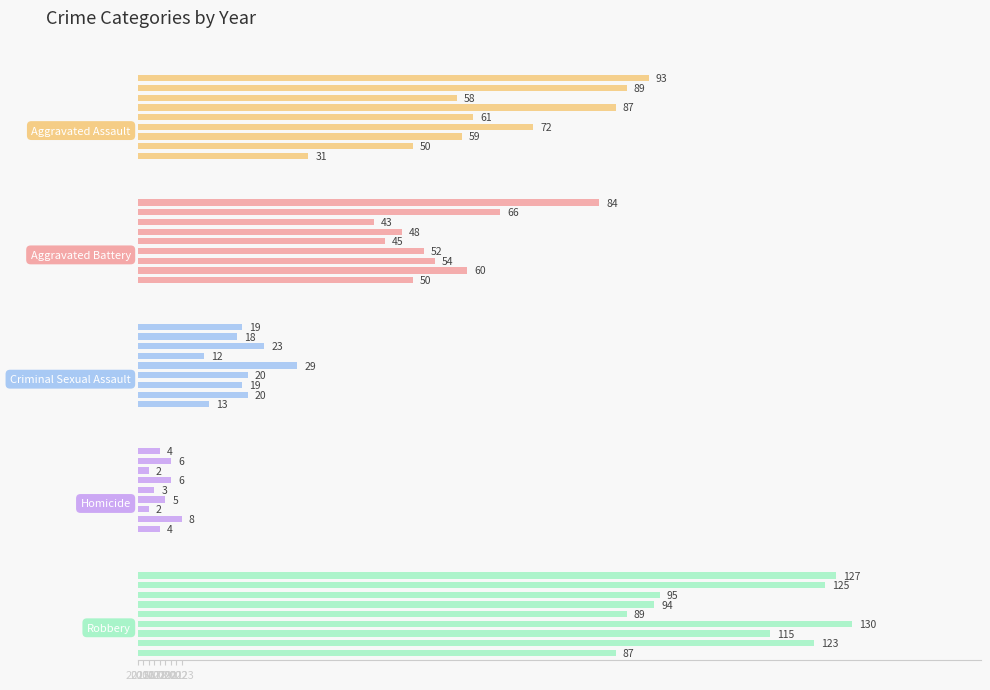

The value of Criminal Sexual Assault at 2018 is 29. True or false?

False